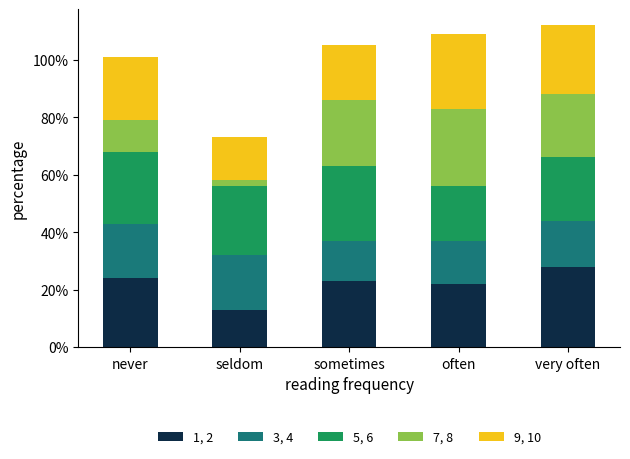

At which label does 1, 2 reach its minimum?

seldom